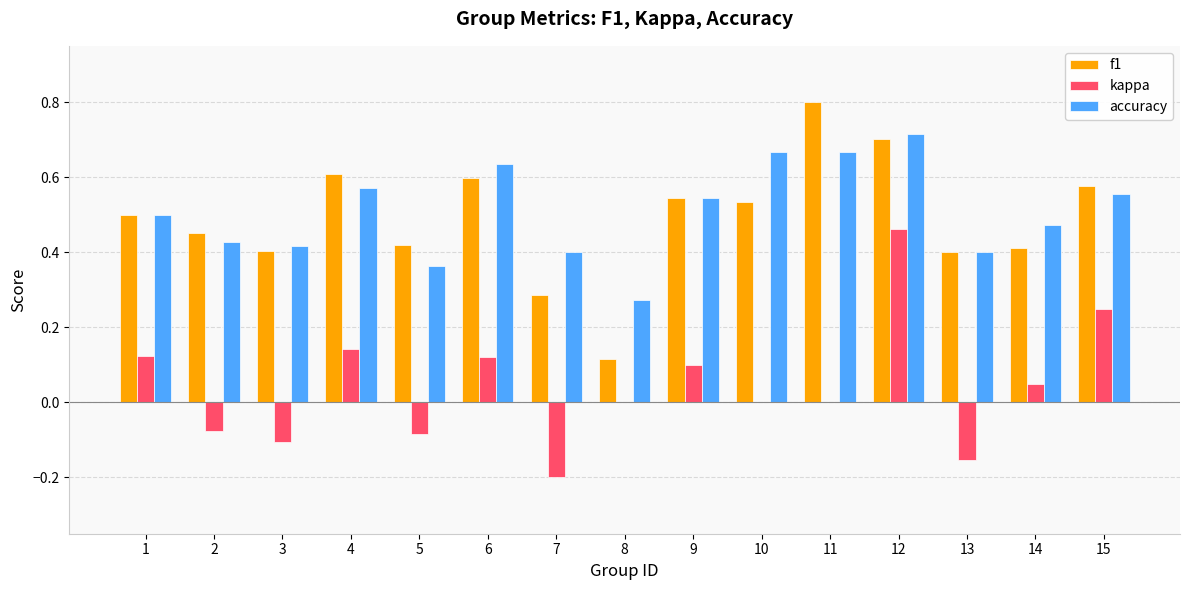

Between 5 and 9, which series saw the biggest shift?

kappa